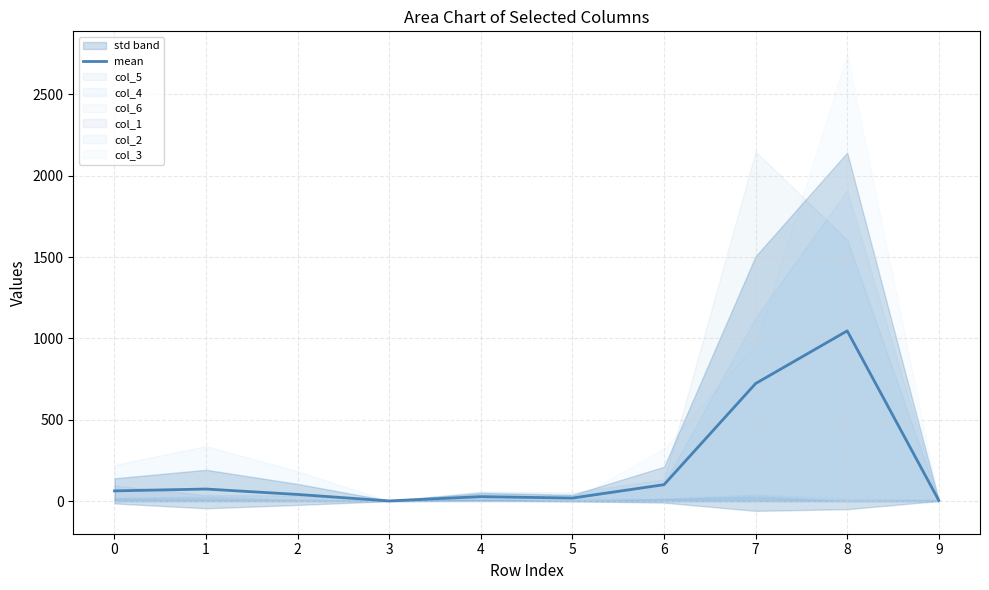

The chart shows a value of 364.6 at 7. True or false?

False